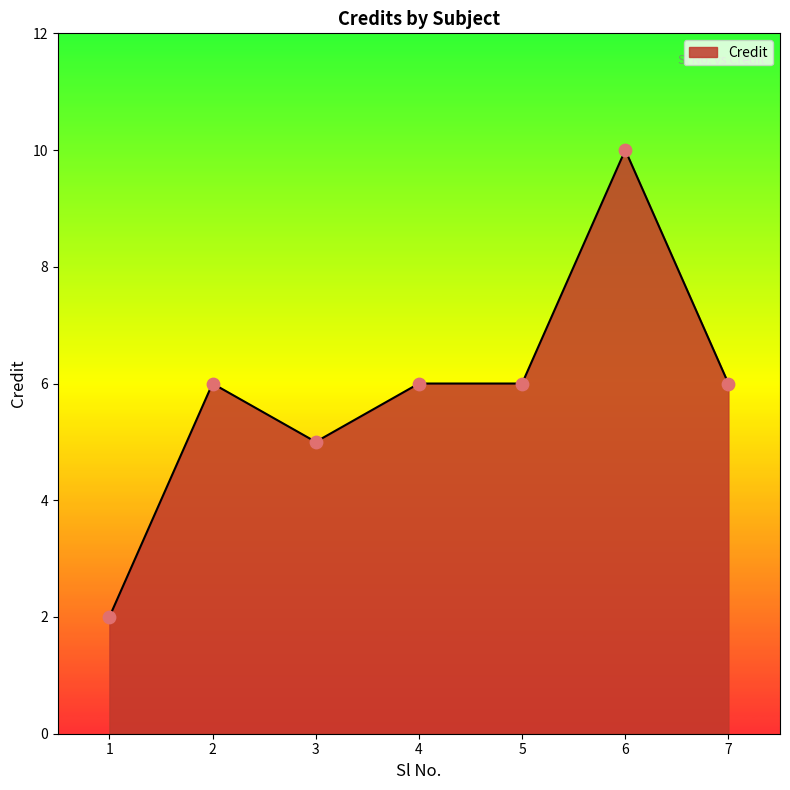

What is the change in value from 3 to 4?

+1